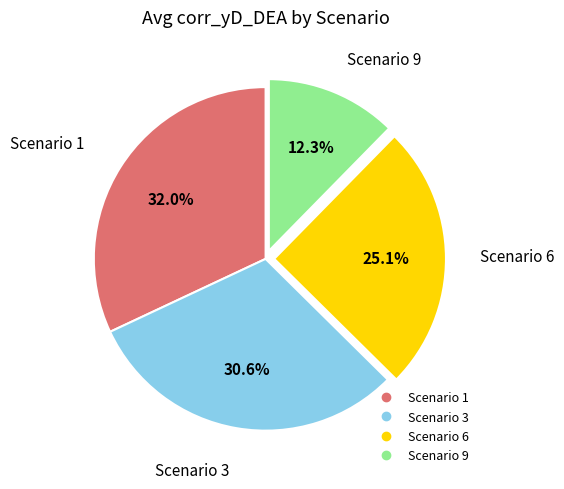

Does any single category account for the majority?

No